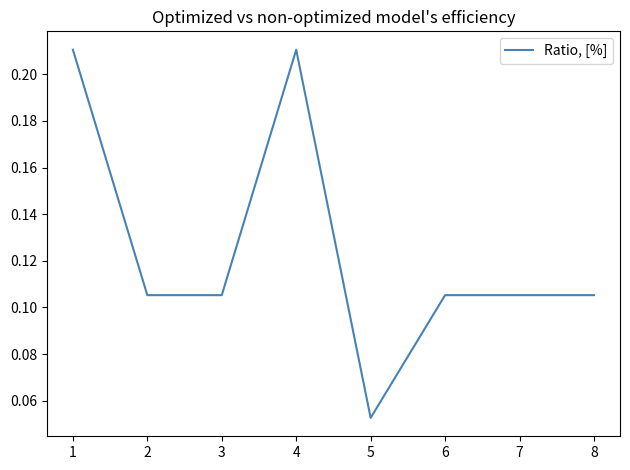

What is the change in value from 2 to 4?

+0.1